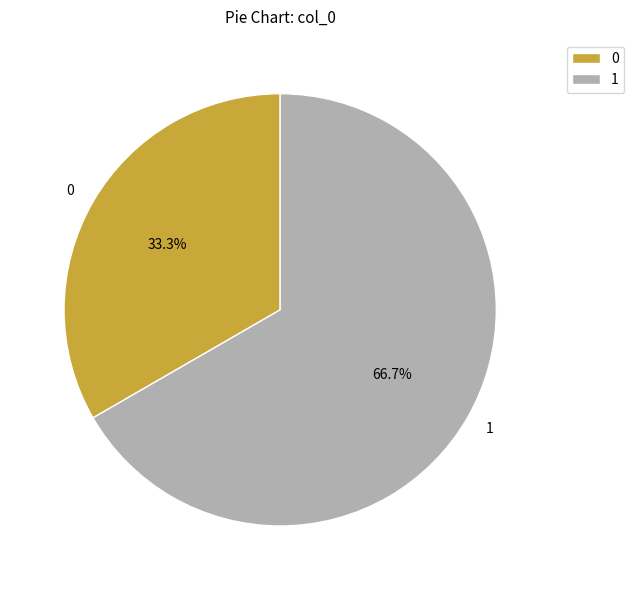

Rank the categories by value from highest to lowest.

1, 0